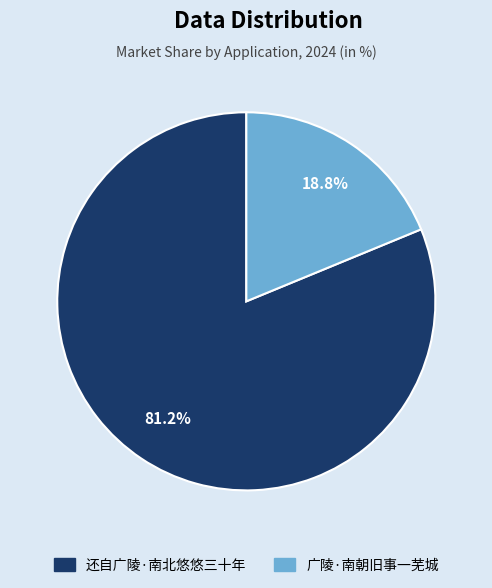

Which category has the smallest portion of the pie?

广陵·南朝旧事一芜城